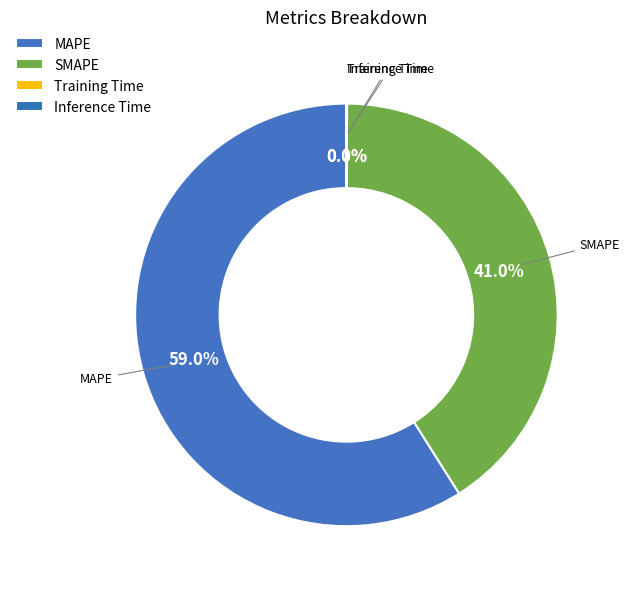

To the nearest percent, what is the average slice percentage?

25%